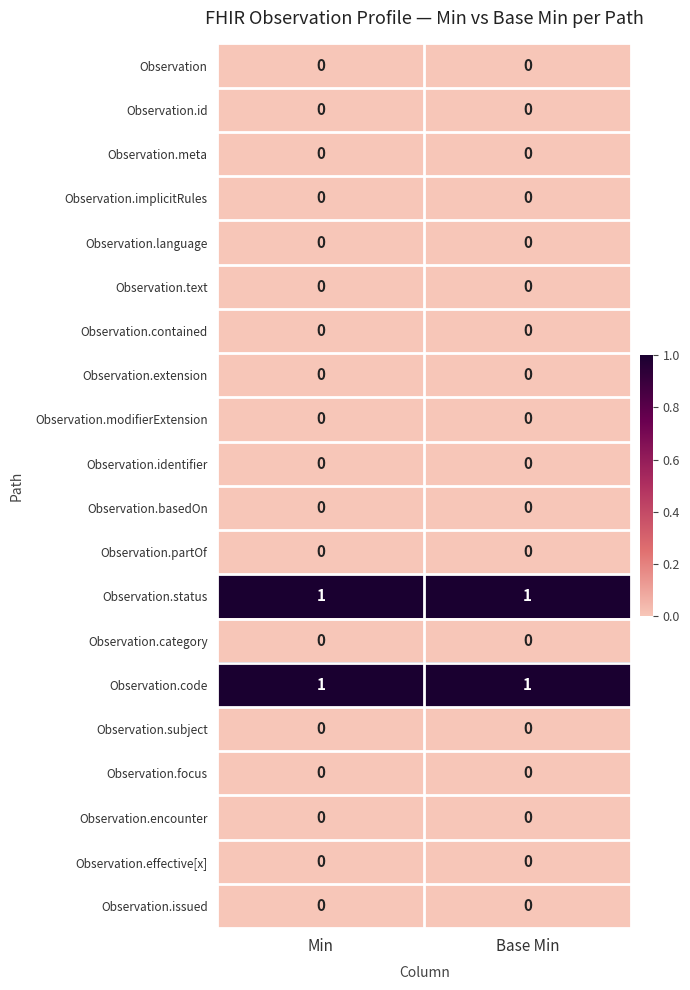

Is it true that Observation.status equals 1 at Base Min?

True